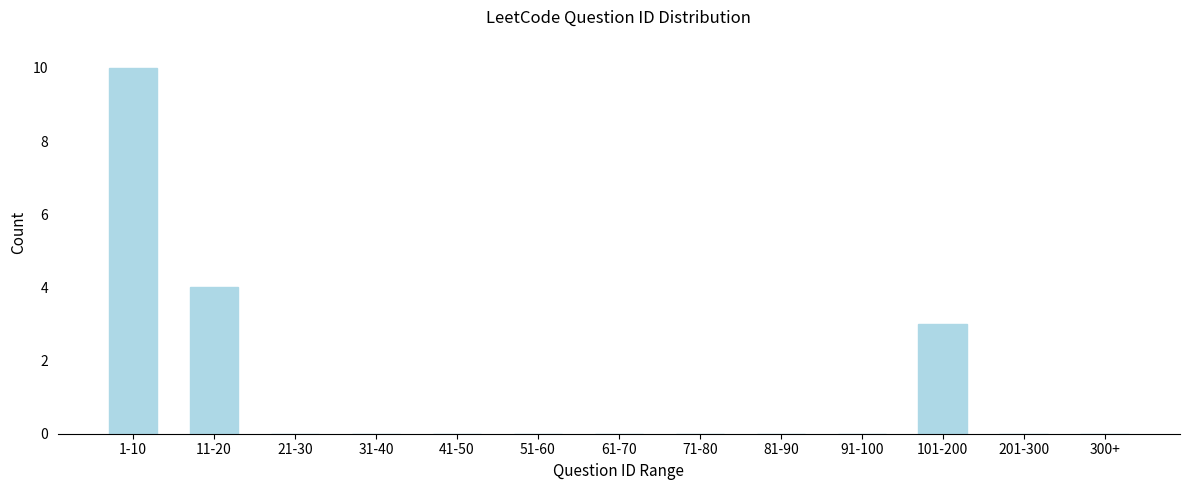

Reading left to right, list all the values displayed in this chart.

1-10=10	11-20=4	21-30=0	31-40=0	41-50=0	51-60=0	61-70=0	71-80=0	81-90=0	91-100=0	101-200=3	201-300=0	300+=0